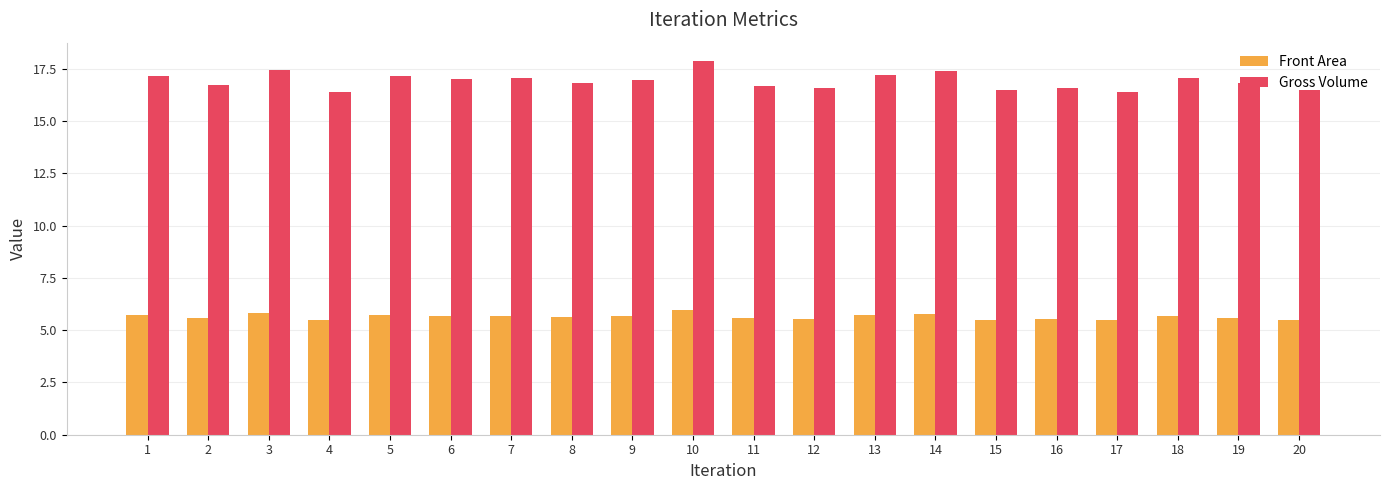

Which series has the widest spread of values?

Gross Volume